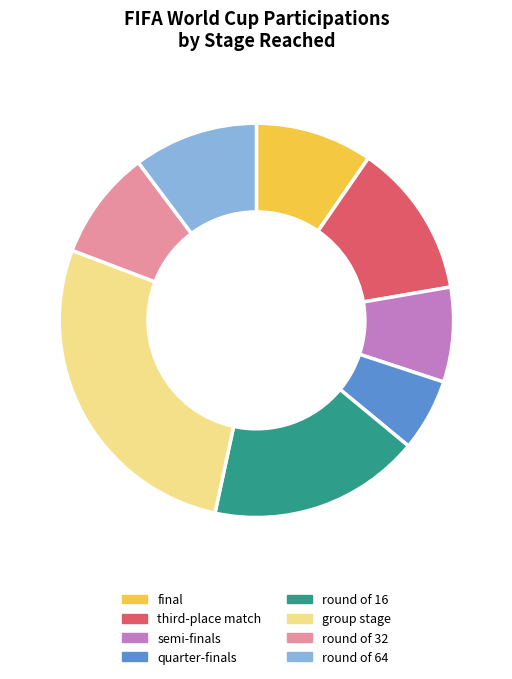

Which slice is the smallest?

quarter-finals